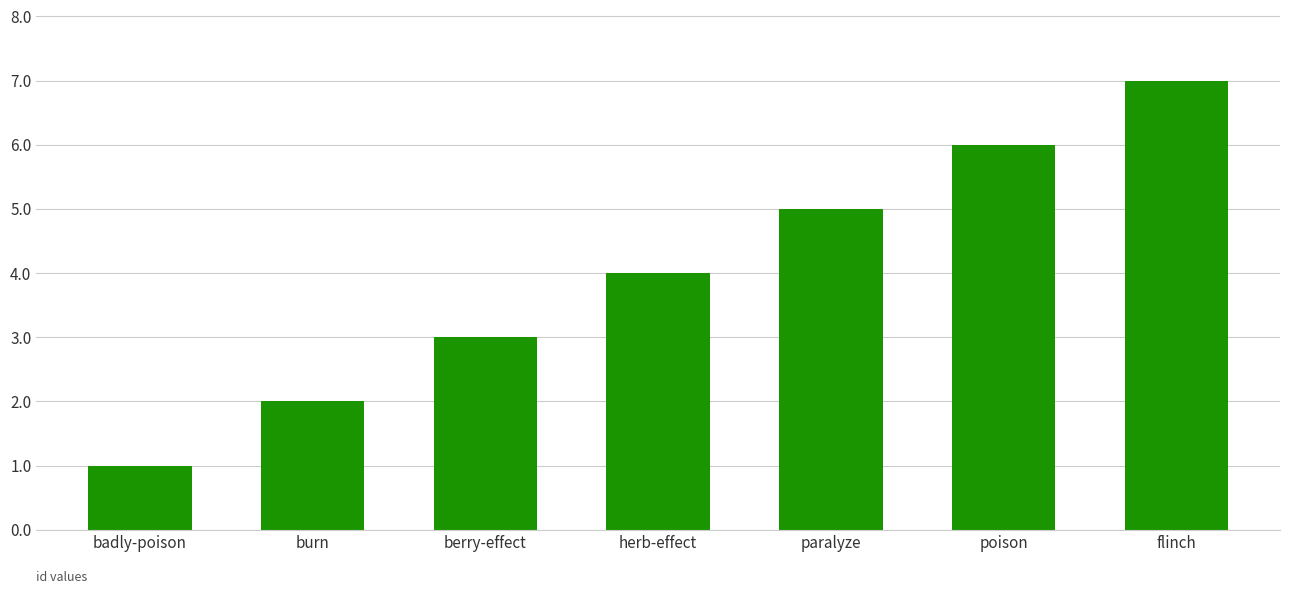

What is the difference between the second highest and second lowest values?

4